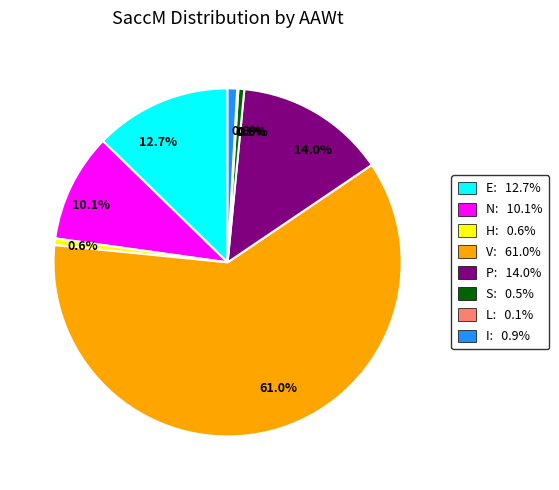

Is V: 61.0% the majority of the pie?

Yes